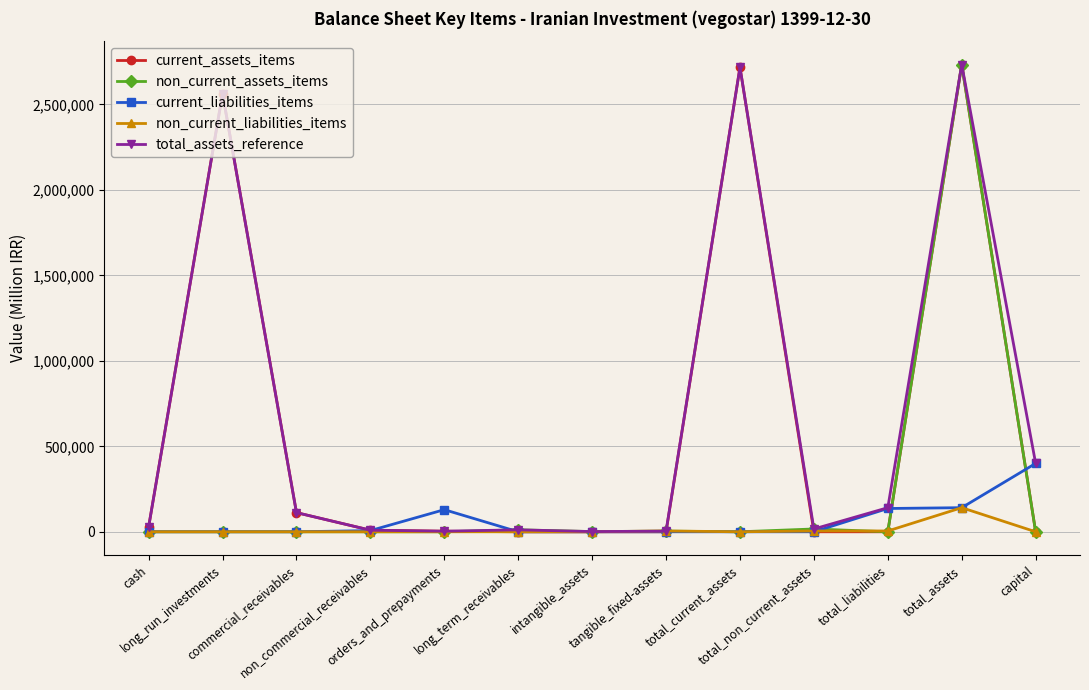

What is the difference between the highest and lowest values at long_term_receivables?

11468